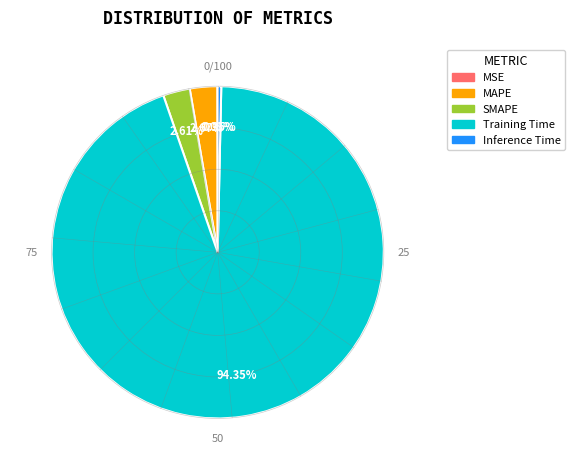

What is the majority slice?

Training Time